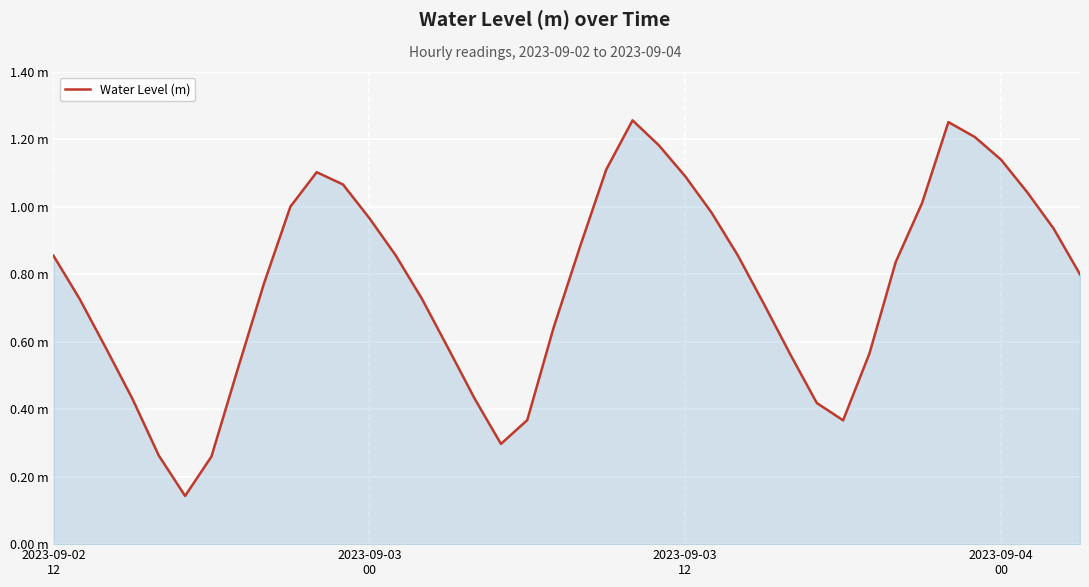

Reading right to left, what are all the values shown in this chart?

0.8	0.9	1.0	1.1	1.2	1.3	1.0	0.8	0.6	0.4	0.4	0.6	0.7	0.9	1.0	1.1	1.2	1.3	1.1	0.9	0.6	0.4	0.3	0.4	0.6	0.7	0.9	1.0	1.1	1.1	1.0	0.8	0.5	0.3	0.1	0.3	0.4	0.6	0.7	0.9